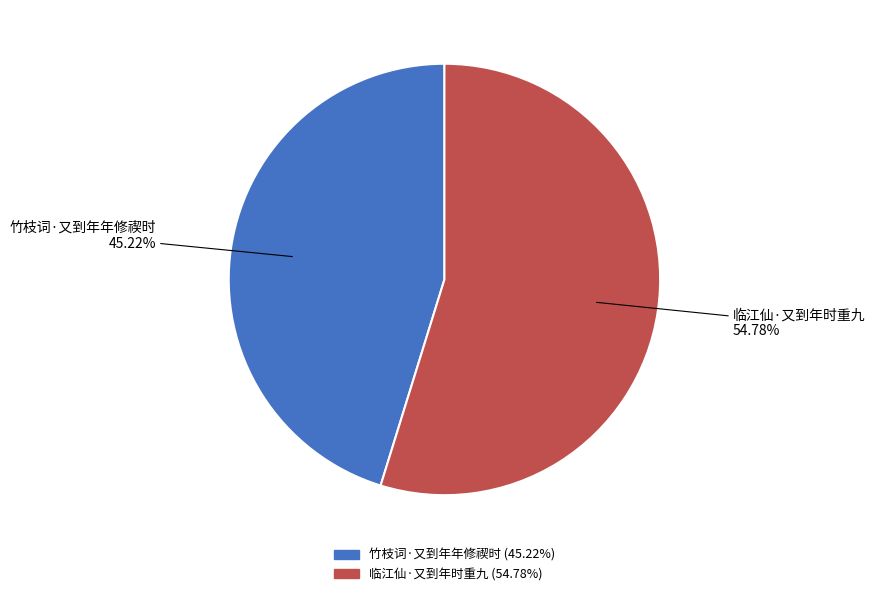

To the nearest percent, what is the difference between the 竹枝词·又到年年修禊时 and 临江仙·又到年时重九 slice percentages?

10%